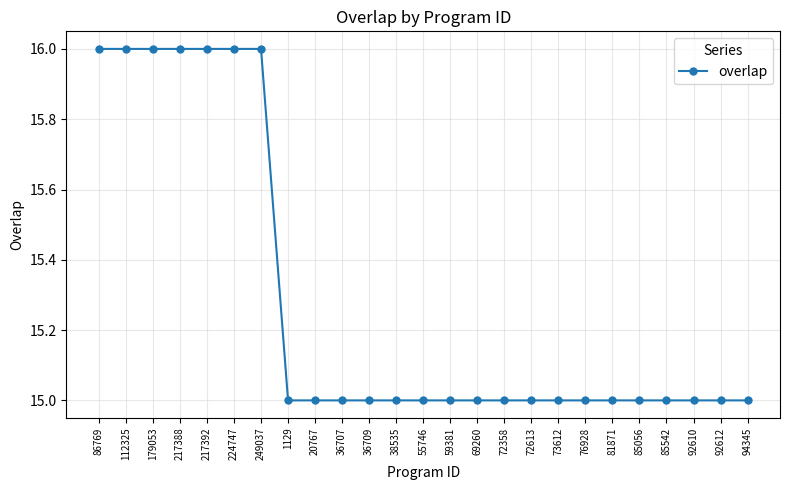

How many distinct data groups are displayed?

1